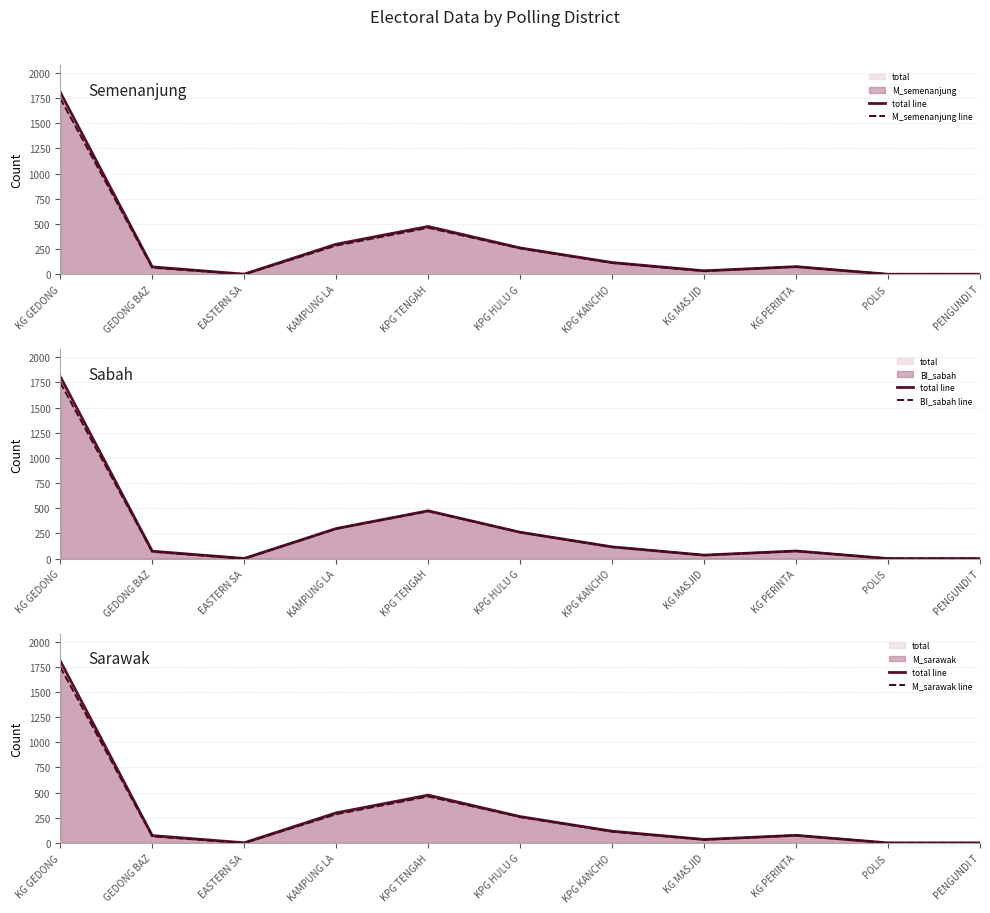

Reading left to right, extract all data points from this chart.

total line: 1807	74	2	299	475	262	117	35	76	1	1
M_semenanjung line: 1746	66	0	286	462	258	113	33	76	1	1
BI_sabah line: 1747	69	0	297	471	262	116	35	76	1	1
M_sarawak line: 1746	66	0	286	462	258	113	33	76	1	1